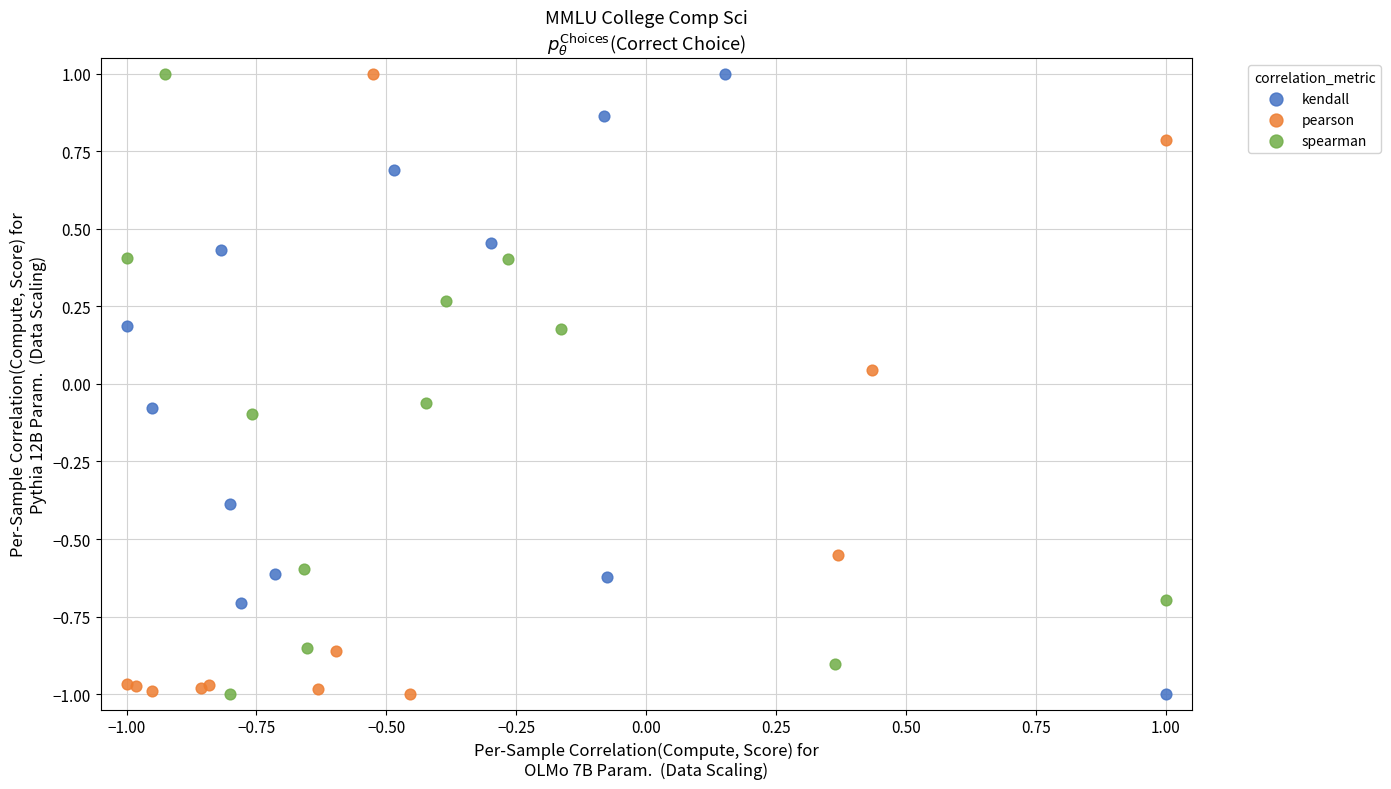

What are all the series names shown in the legend?

kendall, pearson, spearman